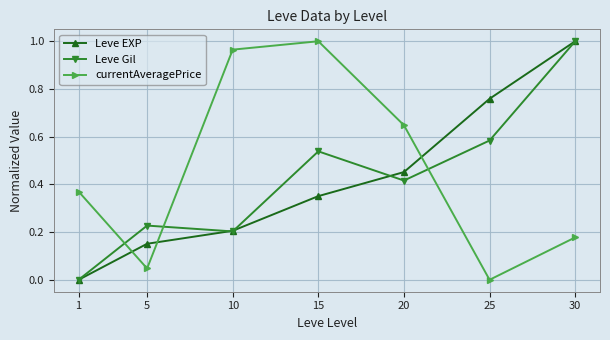

Is it true that Leve EXP equals 0.2 at 5?

True